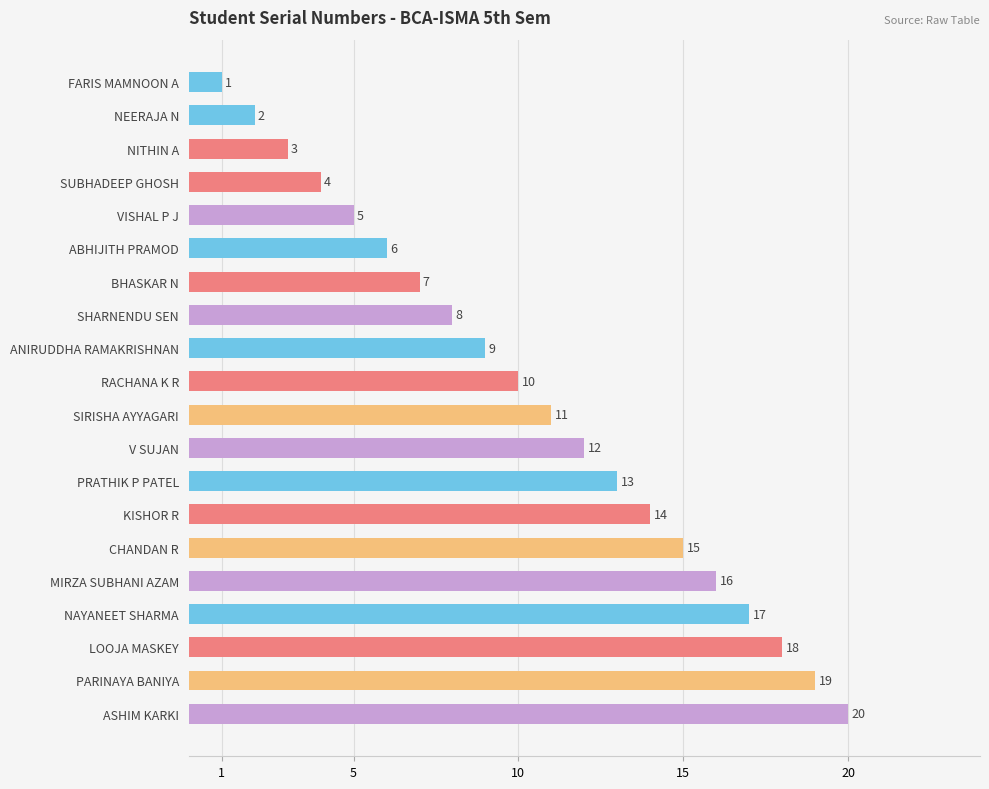

How many data points does each series have?

20